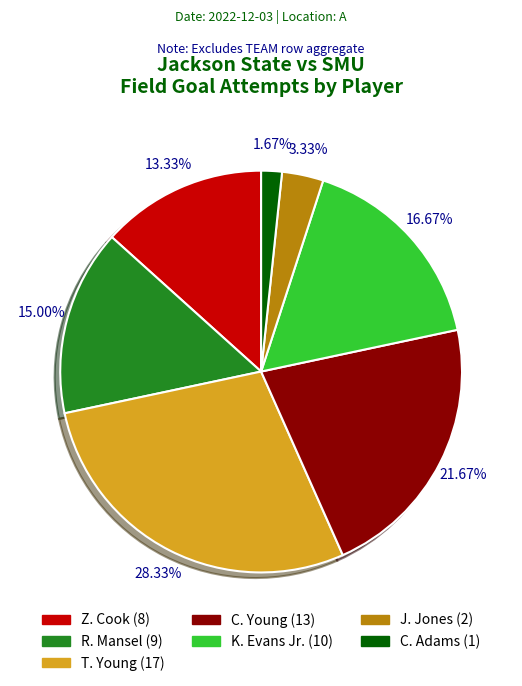

Does Z. Cook account for over 50% of the chart?

No